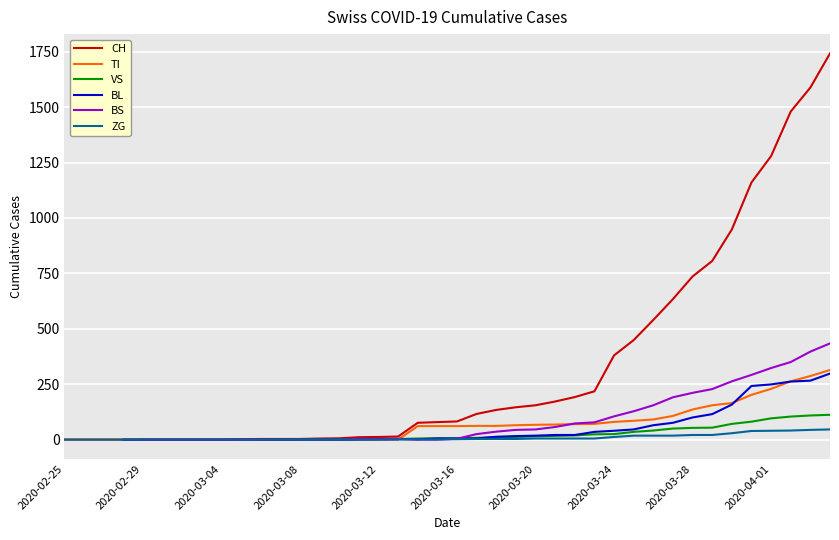

Between 25 and 19, which is larger?

25